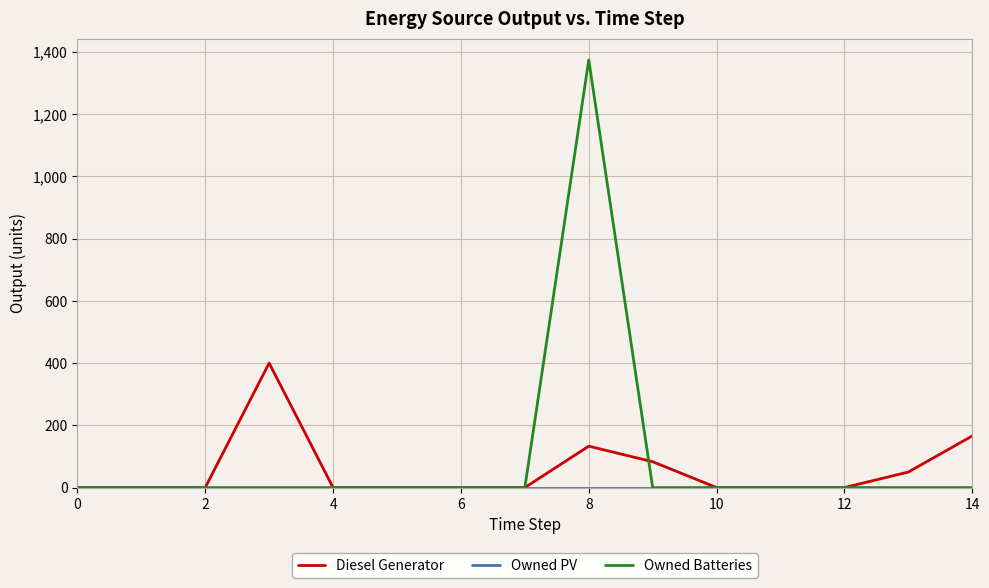

What is the highest value of the Diesel Generator series?

400